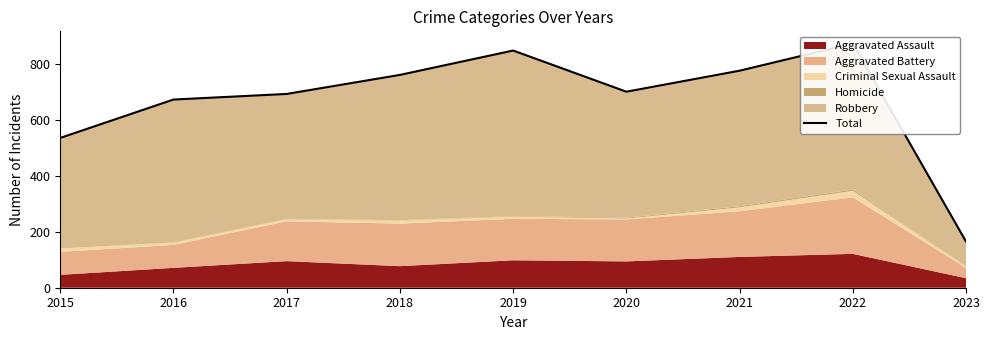

Which category has the highest value across all series?

2022